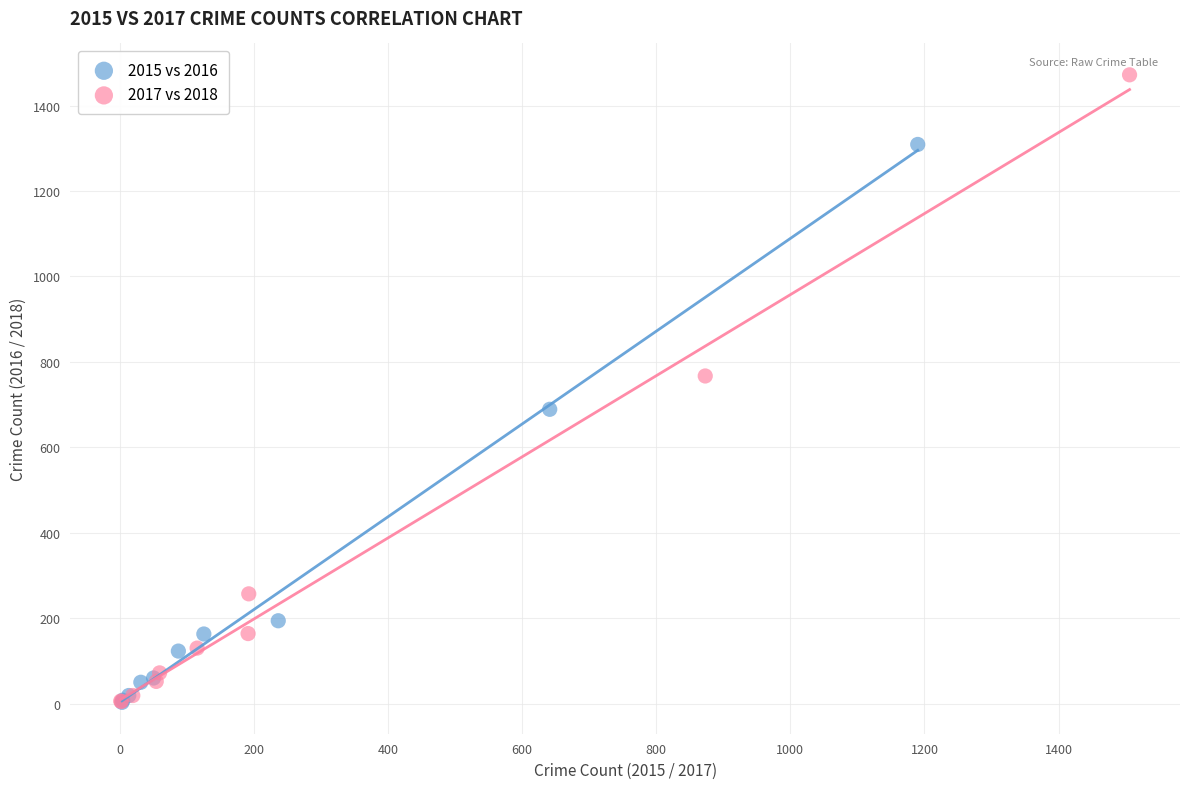

Which series reaches the maximum Y coordinate?

2017 vs 2018